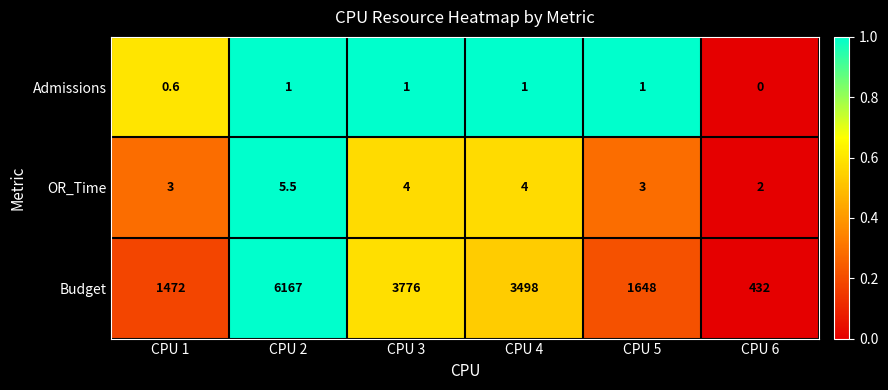

Reading right to left, transcribe all the data shown in this chart.

Admissions: 0.0	1.0	1.0	1.0	1.0	0.6
OR_Time: 2.0	3.0	4.0	4.0	5.5	3.0
Budget: 432.0	1648.0	3498.0	3776.0	6167.0	1472.0